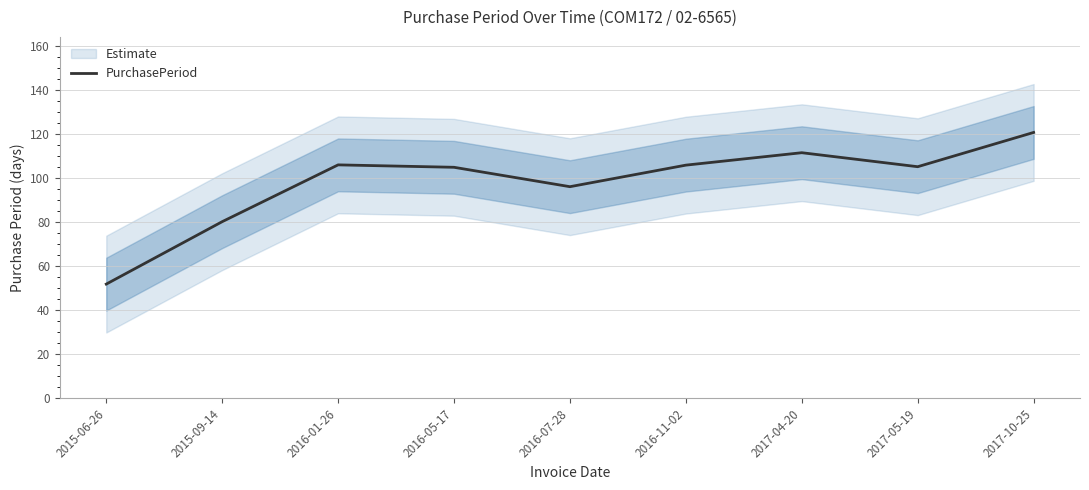

Read the value at 2017-10-25.

120.8